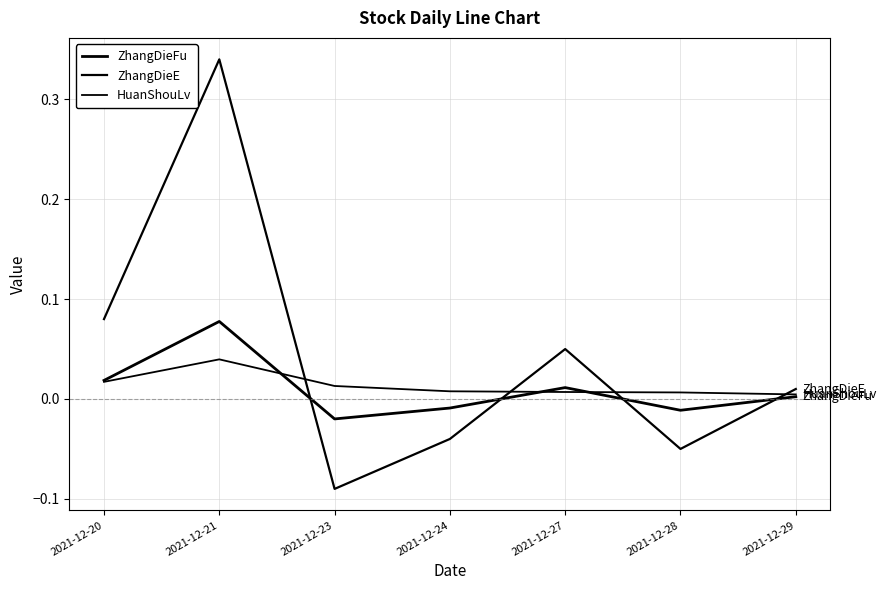

How many lines are shown in the chart?

3